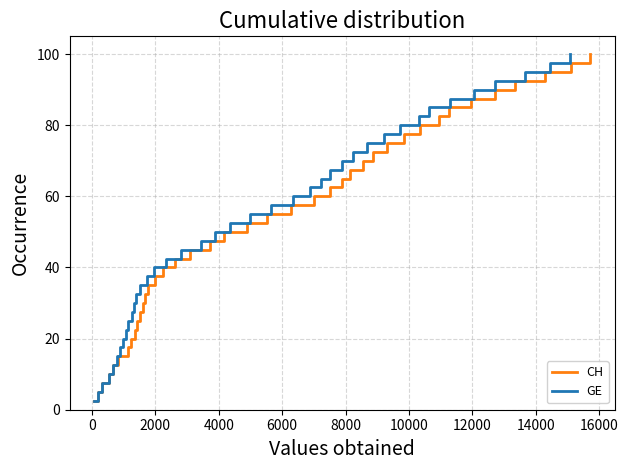

How many lines are shown in the chart?

2